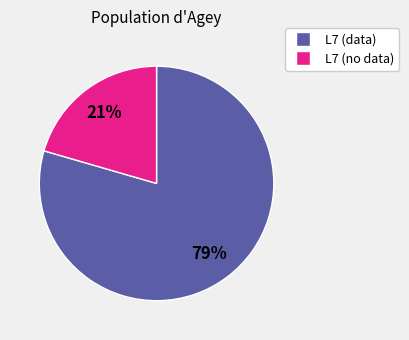

Does any single category account for the majority?

Yes